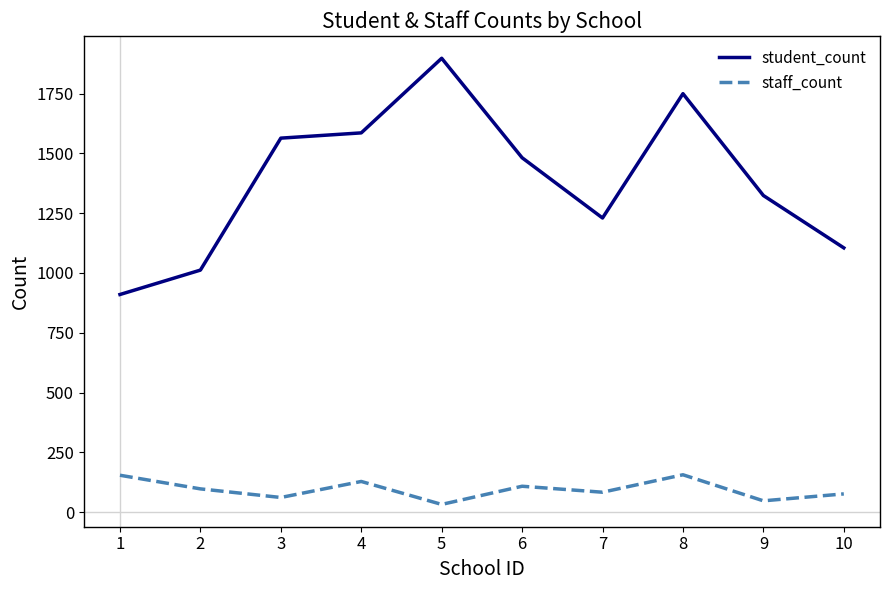

What is the maximum value shown in the chart?

1898